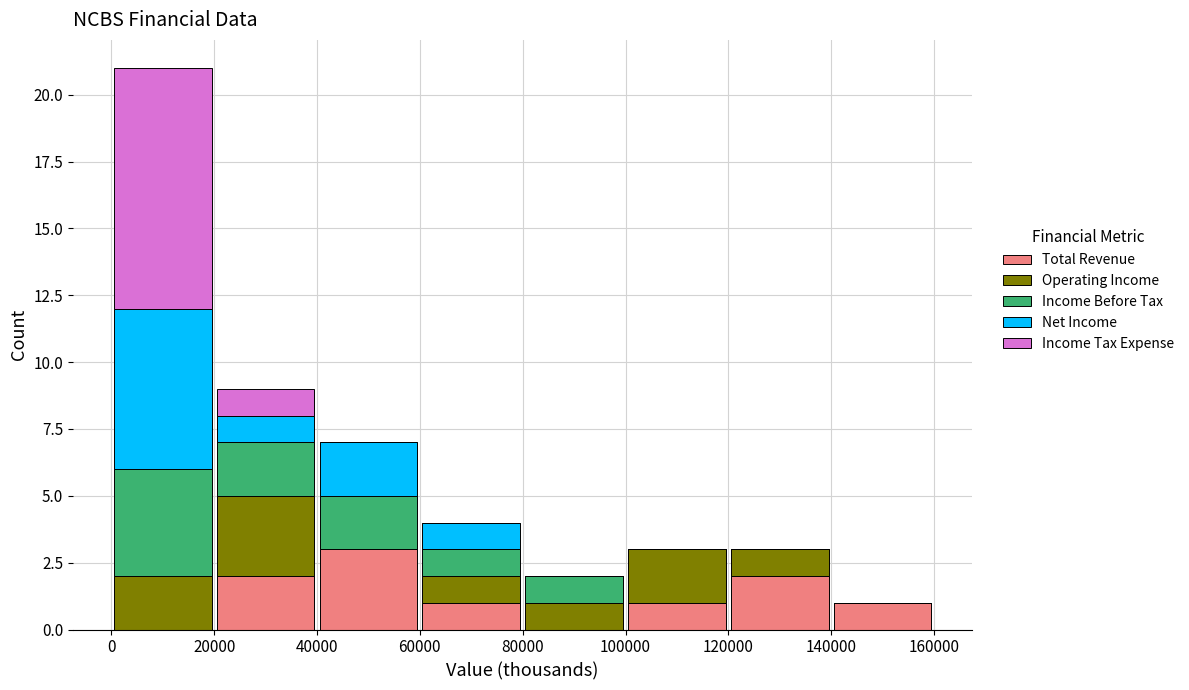

Reading left to right, list every stacked bar in this chart as the range it spans on the x-axis followed by its total height. The values are not printed on the chart, so give them approximately, as read against the axis.

0 to 20000: 21
20000 to 40000: 9
40000 to 60000: 7
60000 to 80000: 4
80000 to 100000: 2
100000 to 120000: 3
120000 to 140000: 3
140000 to 160000: 1